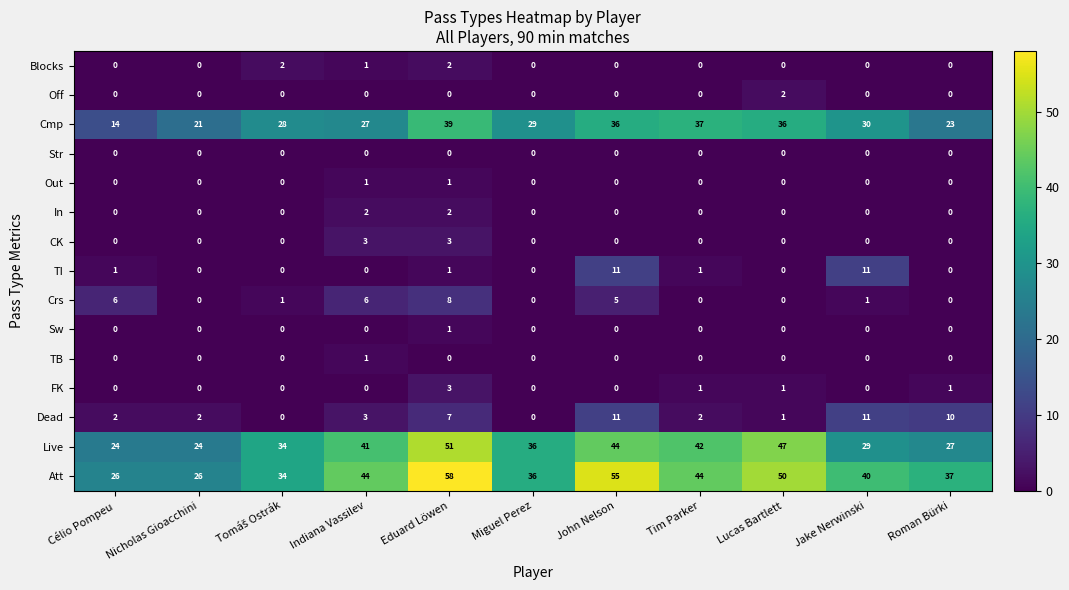

What is the maximum value shown in the chart?

58